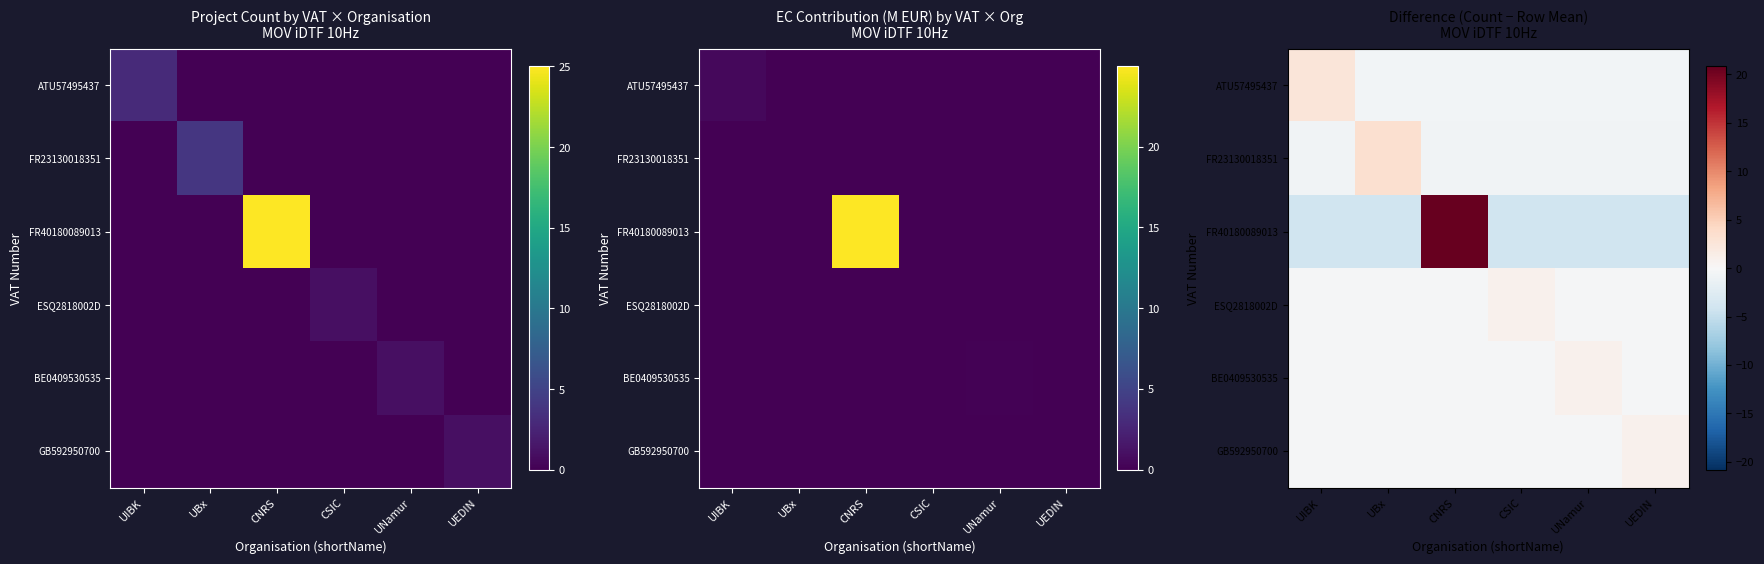

Which series has the widest spread of values?

FR40180089013